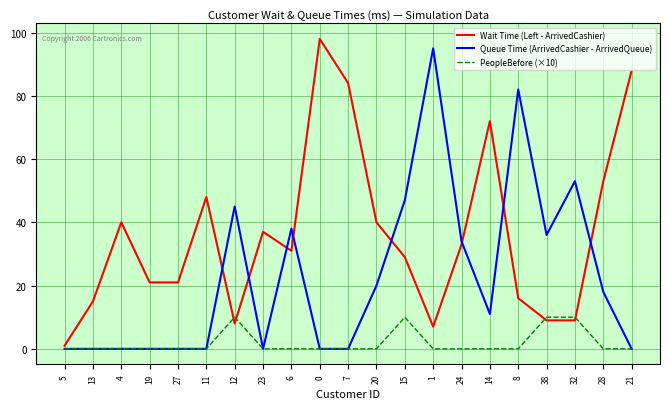

What is the sum of all PeopleBefore (×10) values?

40